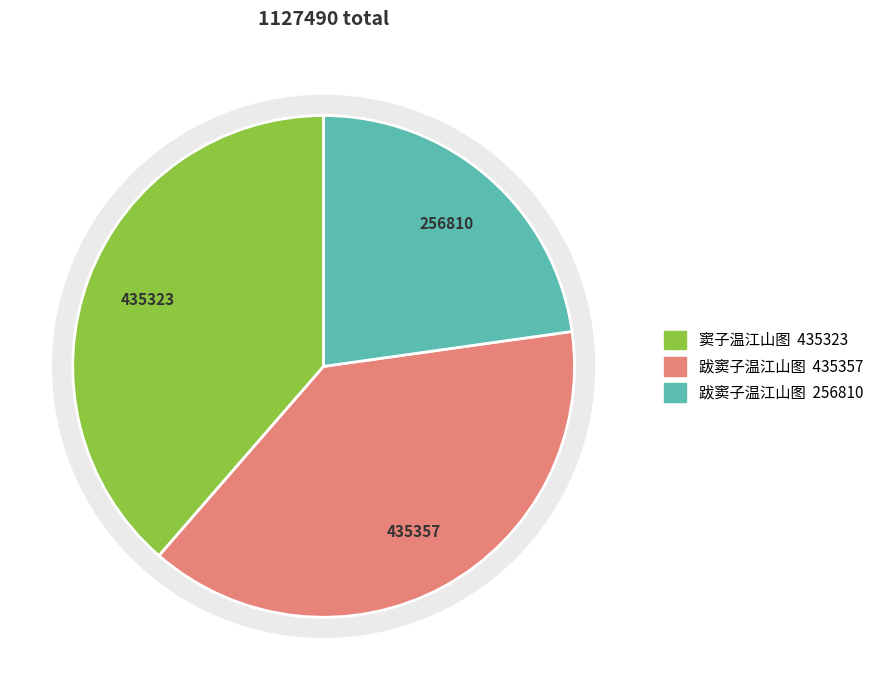

Rank the categories by value from lowest to highest.

跋窦子温江山图, 窦子温江山图, 跋窦子温江山图